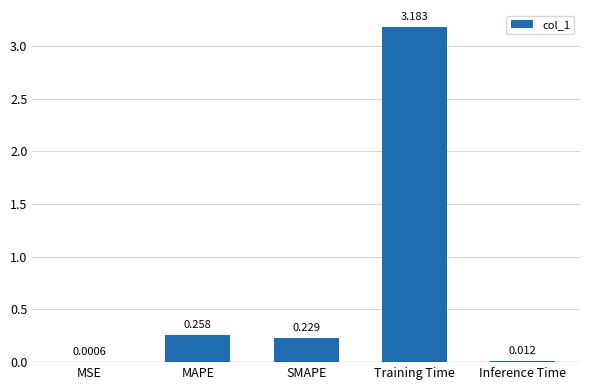

Which has a higher value, MAPE or Training Time?

Training Time